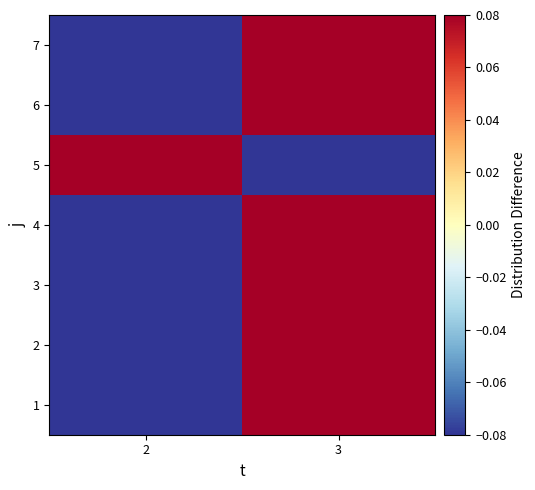

Reading left to right, list all the values displayed in this chart.

1: 2=-0.1	3=0.1
2: 2=-0.1	3=0.1
3: 2=-0.1	3=0.1
4: 2=-0.1	3=0.1
5: 2=0.1	3=-0.1
6: 2=-0.1	3=0.1
7: 2=-0.1	3=0.1